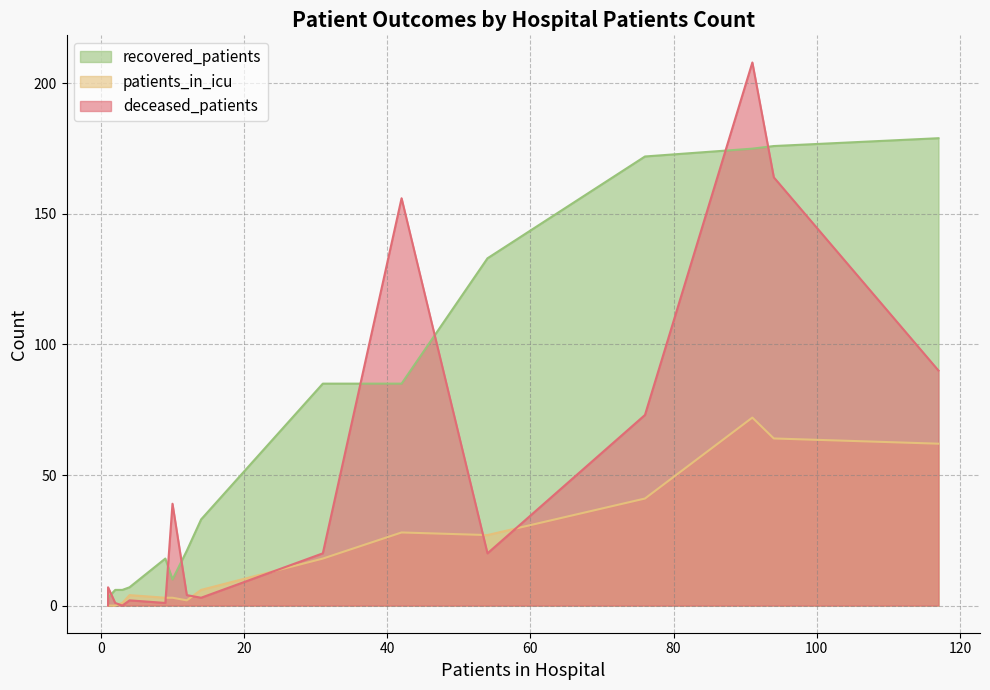

What is the spread (max minus min) of values at >90?

1